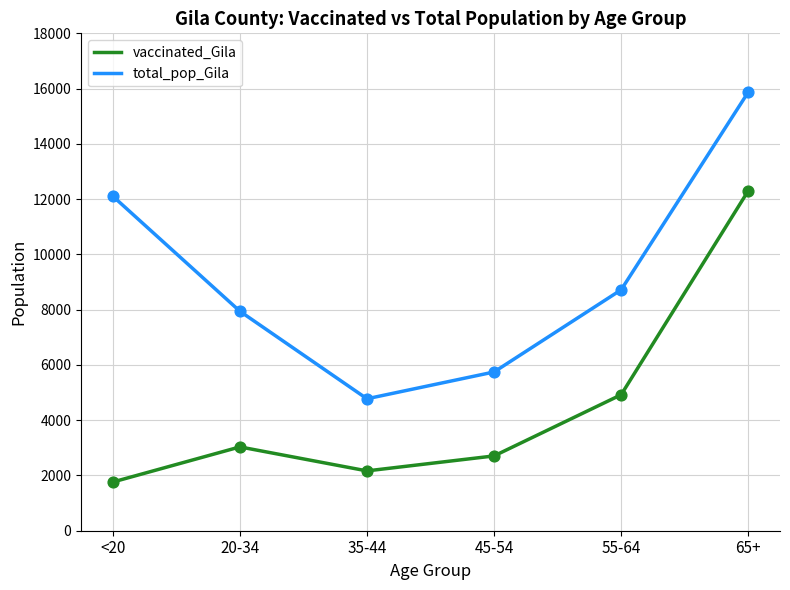

Is the value of total_pop_Gila at 65+ greater than the value of vaccinated_Gila at 20-34?

Yes